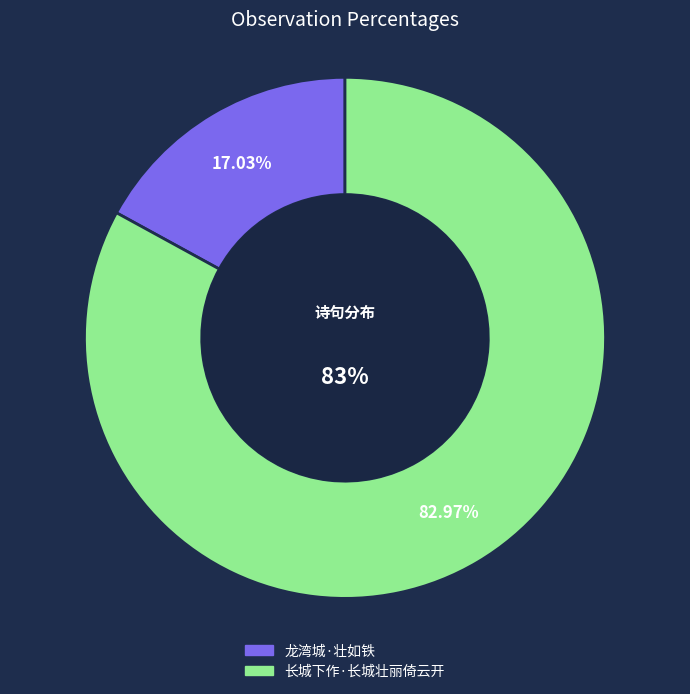

Combined, what portion of the pie is 龙湾城·壮如铁 and 长城下作·长城壮丽倚云开?

100.0%